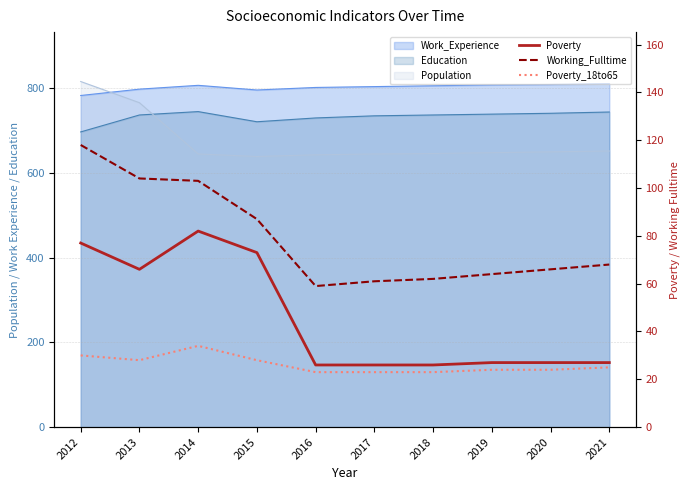

True or false: Working_Fulltime and Poverty_18to65 intersect in this chart.

False